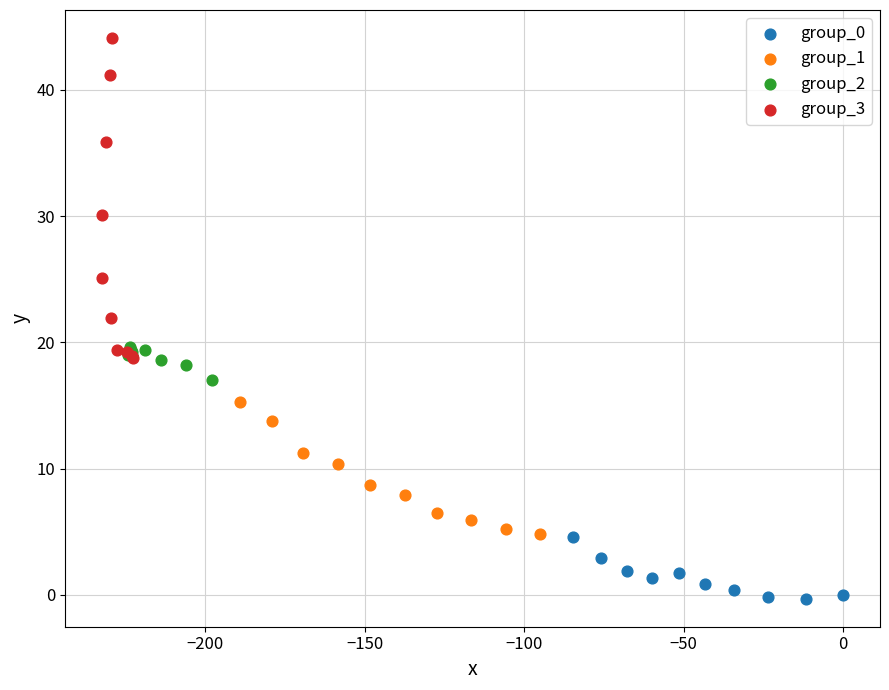

What are all the series names shown in the legend?

group_0, group_1, group_2, group_3